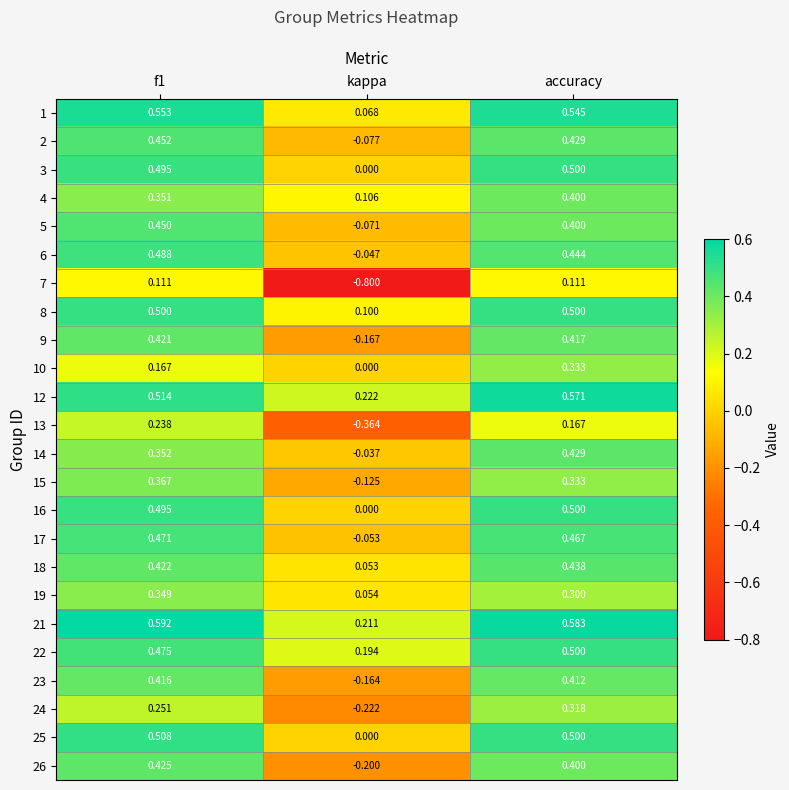

At which label is 6 closest to 0?

kappa